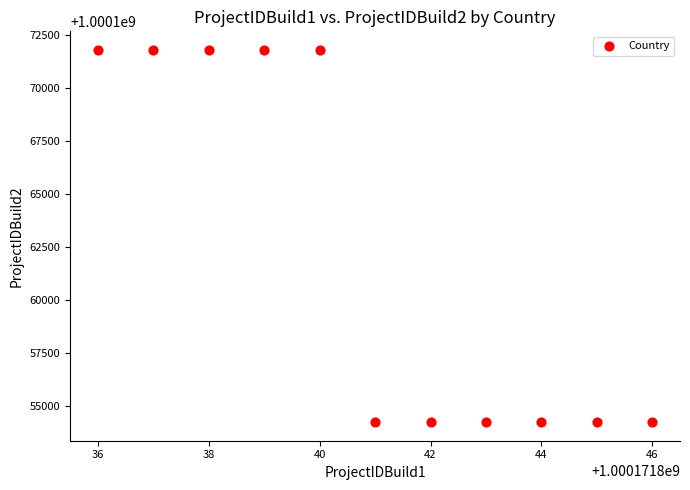

What is the average X value?

1000171841